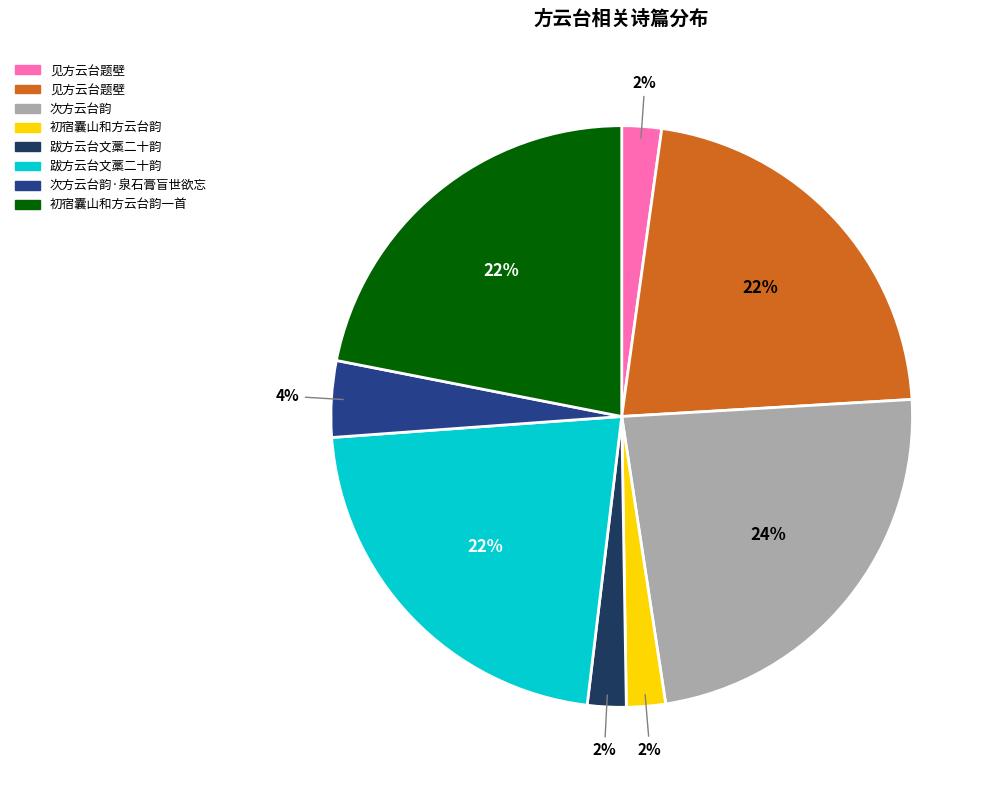

To the nearest percent, what is the average slice percentage?

12%